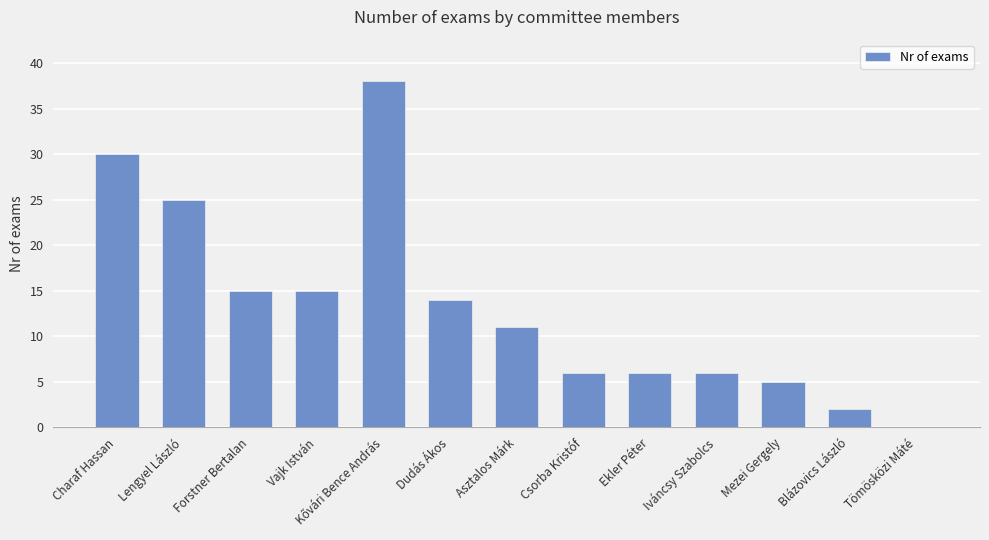

Reading right to left, transcribe all the data shown in this chart.

0	2	5	6	6	6	11	14	38	15	15	25	30